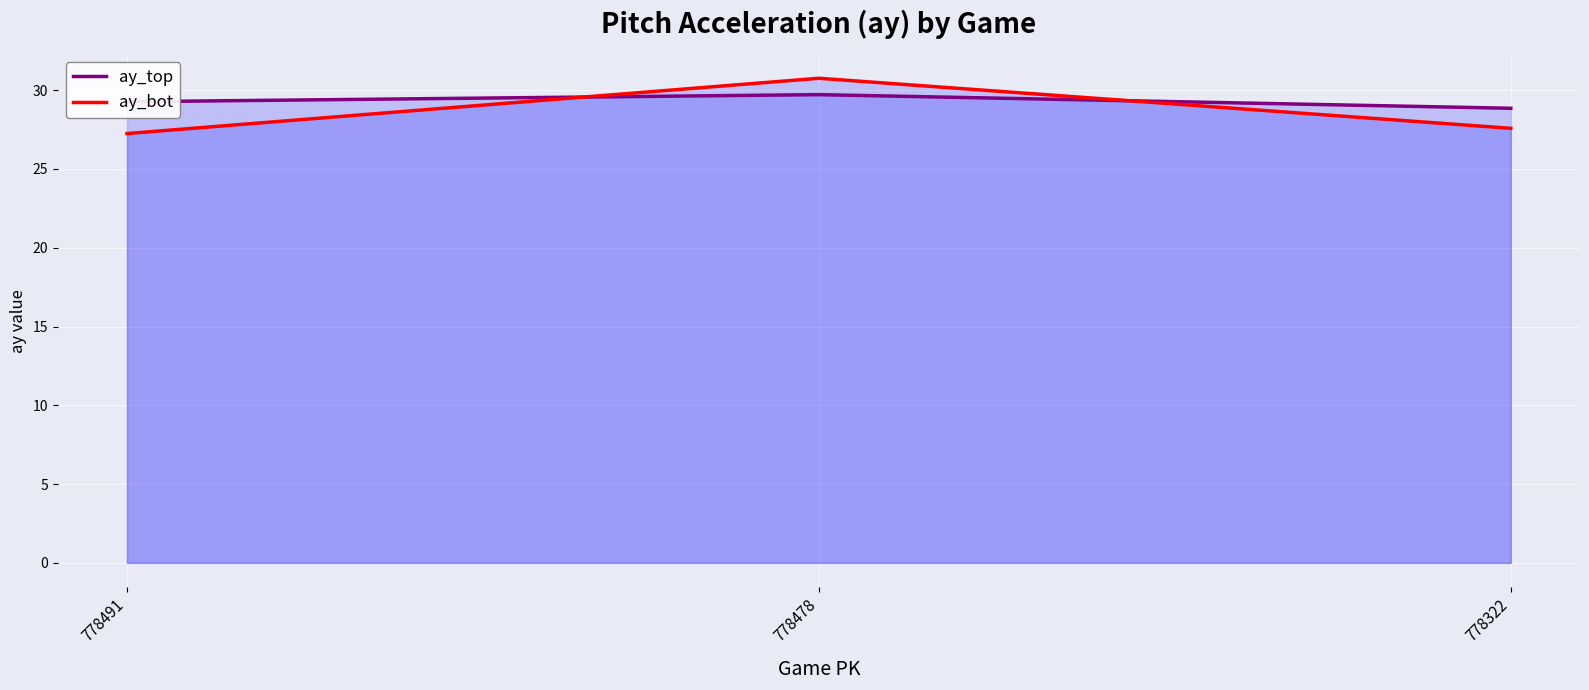

Which series has the widest spread of values?

ay_bot